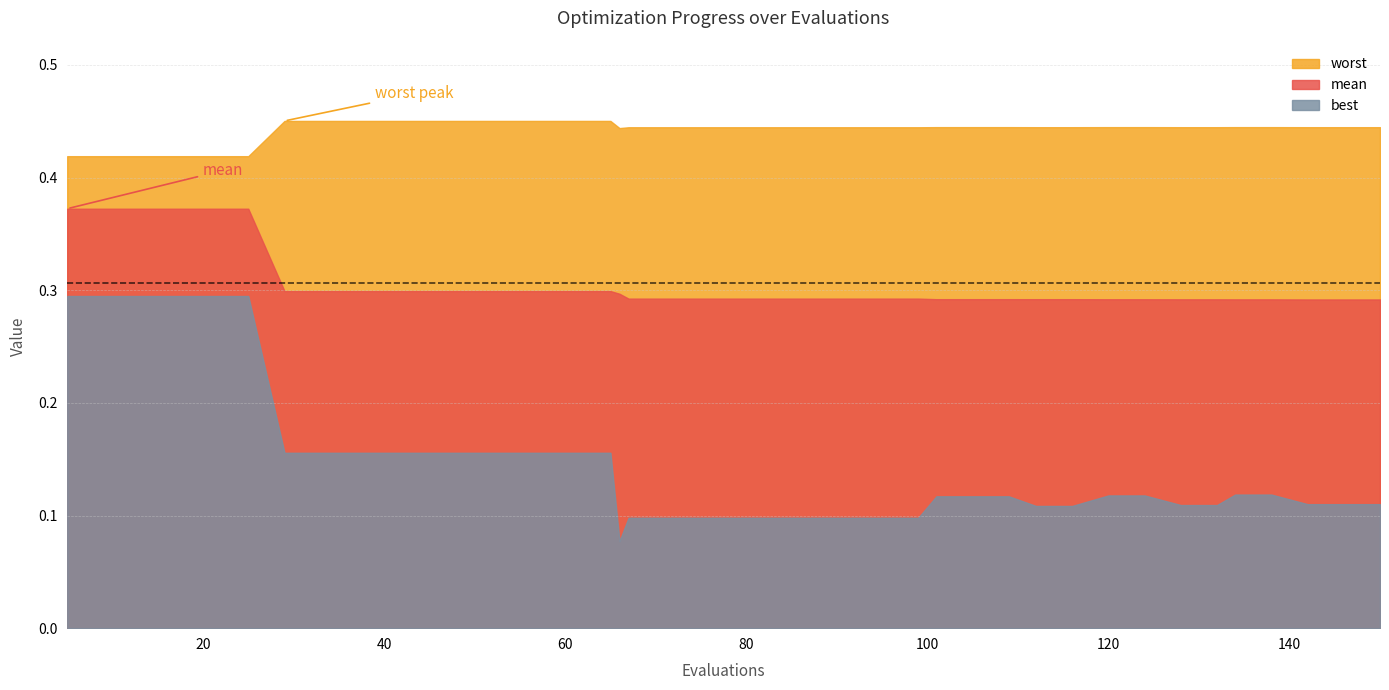

What is the total value across all series at 101?

0.9